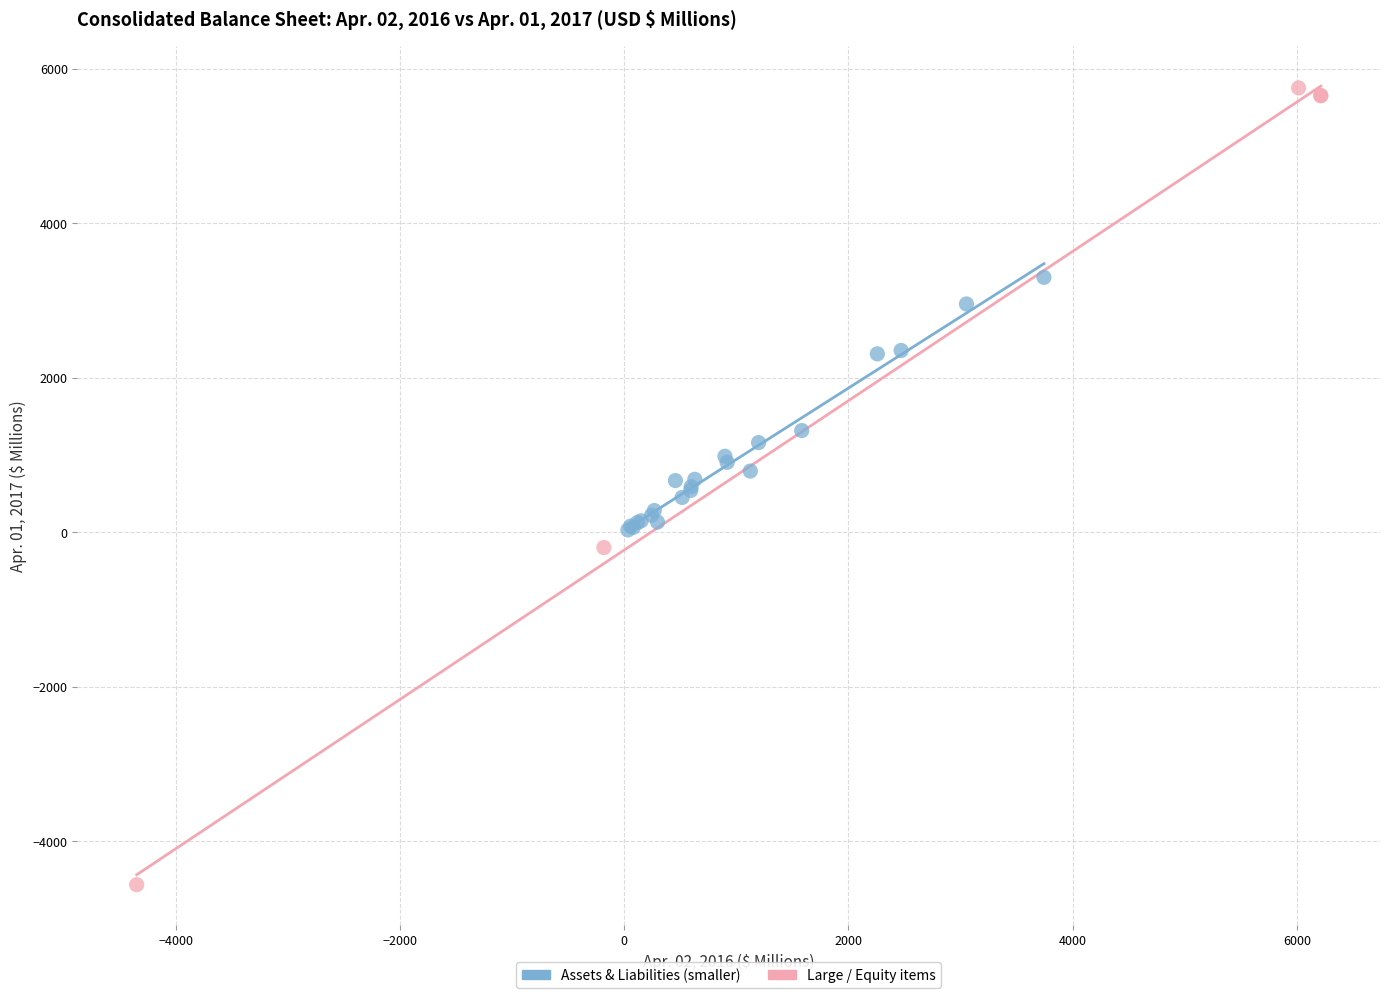

Which series has the widest spread of Y values?

Large / Equity items